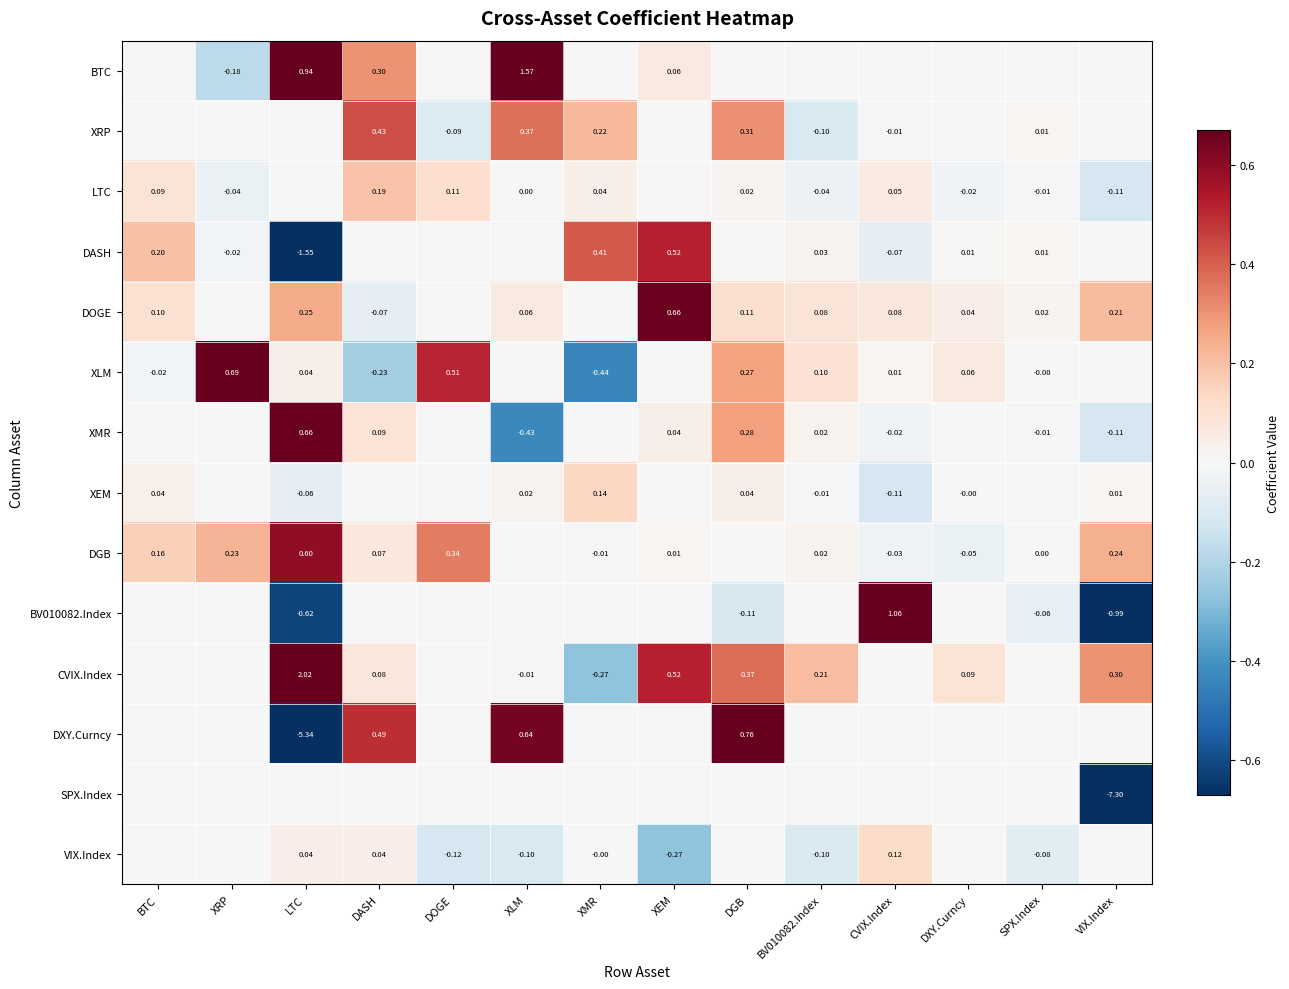

Is the value of CVIX.Index at DGB greater than the value of DGB at CVIX.Index?

Yes